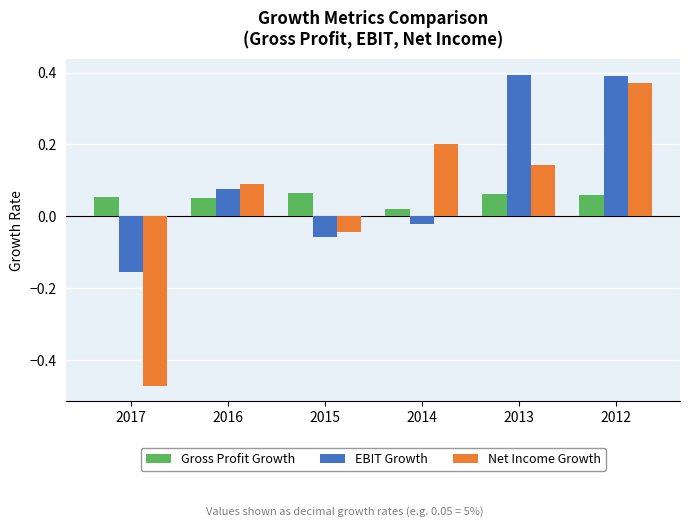

At which label does EBIT Growth first exceed 0?

2016